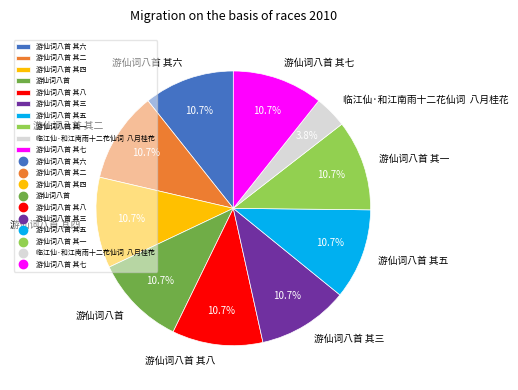

What percentage is the 游仙词八首 其五 slice, to the nearest percent?

11%